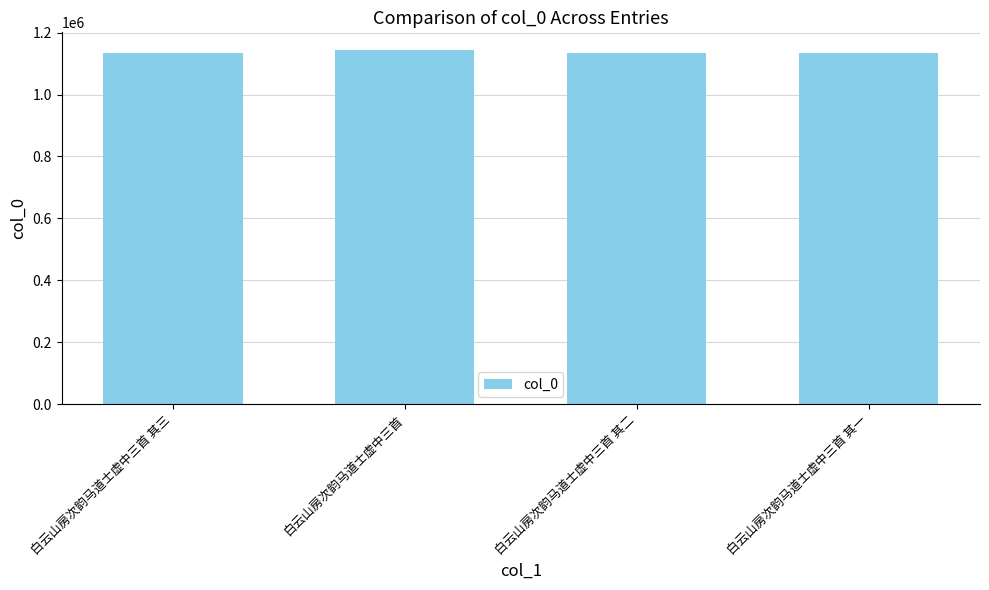

What is the sum of the values at 白云山房次韵马道士虚中三首 其一 and 白云山房次韵马道士虚中三首 其二?

2271823